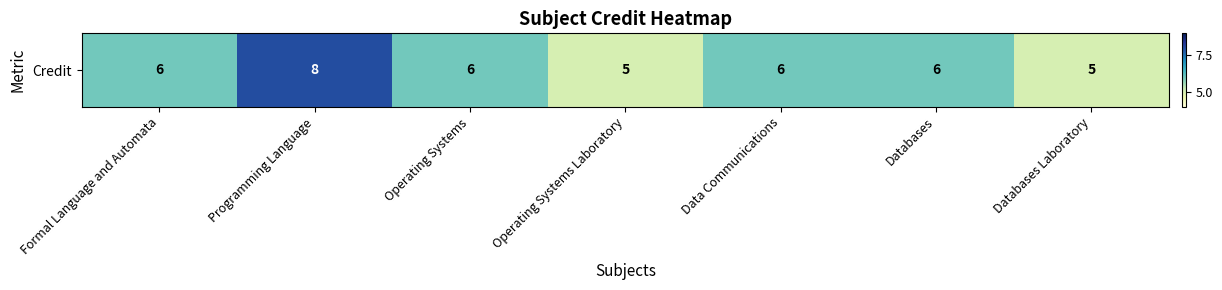

How many data points are above 6?

1